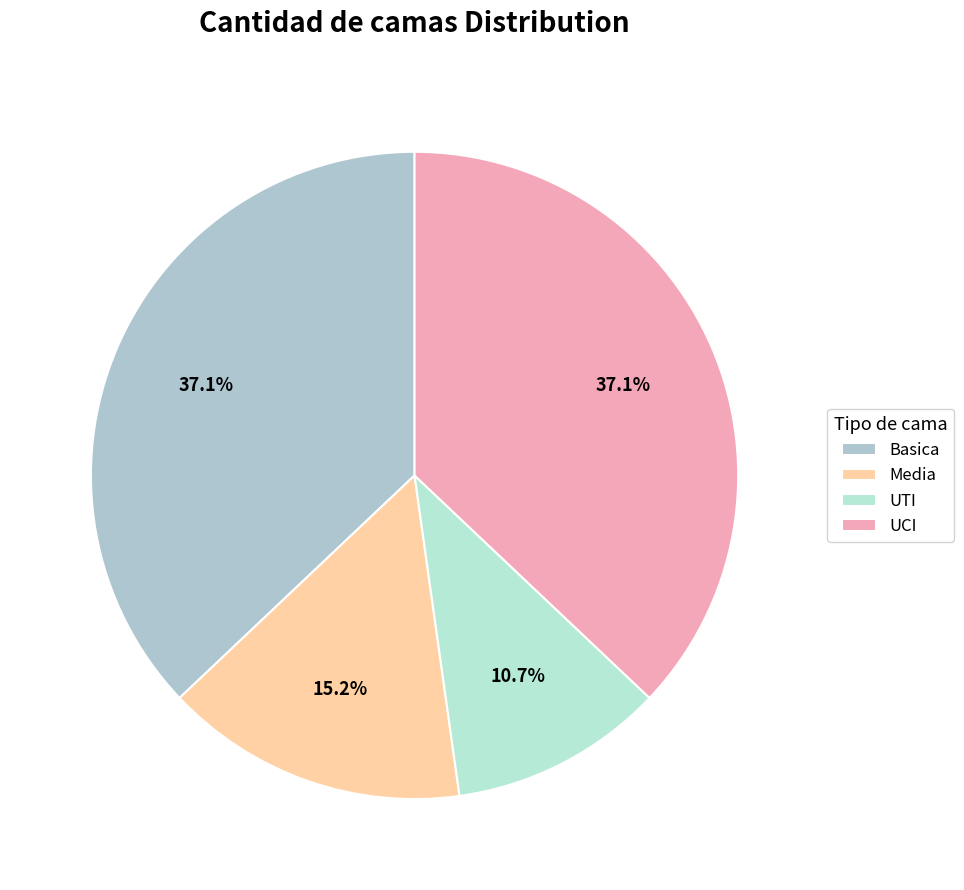

Between Media and UTI, which is larger?

Media